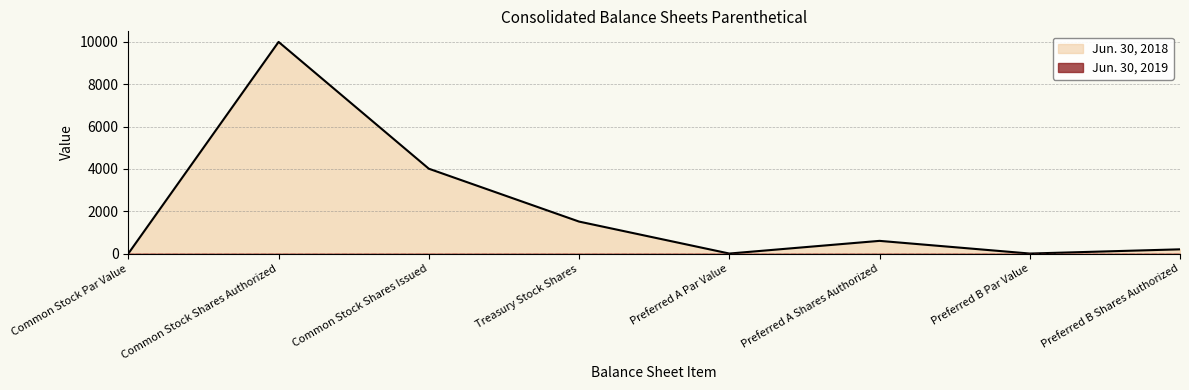

Reading left to right, transcribe all the data shown in this chart.

Common Stock Par Value=1.0	Common Stock Shares Authorized=10000.0	Common Stock Shares Issued=4009.2	Treasury Stock Shares=1511.2	Preferred A Par Value=1.0	Preferred A Shares Authorized=600.0	Preferred B Par Value=1.0	Preferred B Shares Authorized=200.0